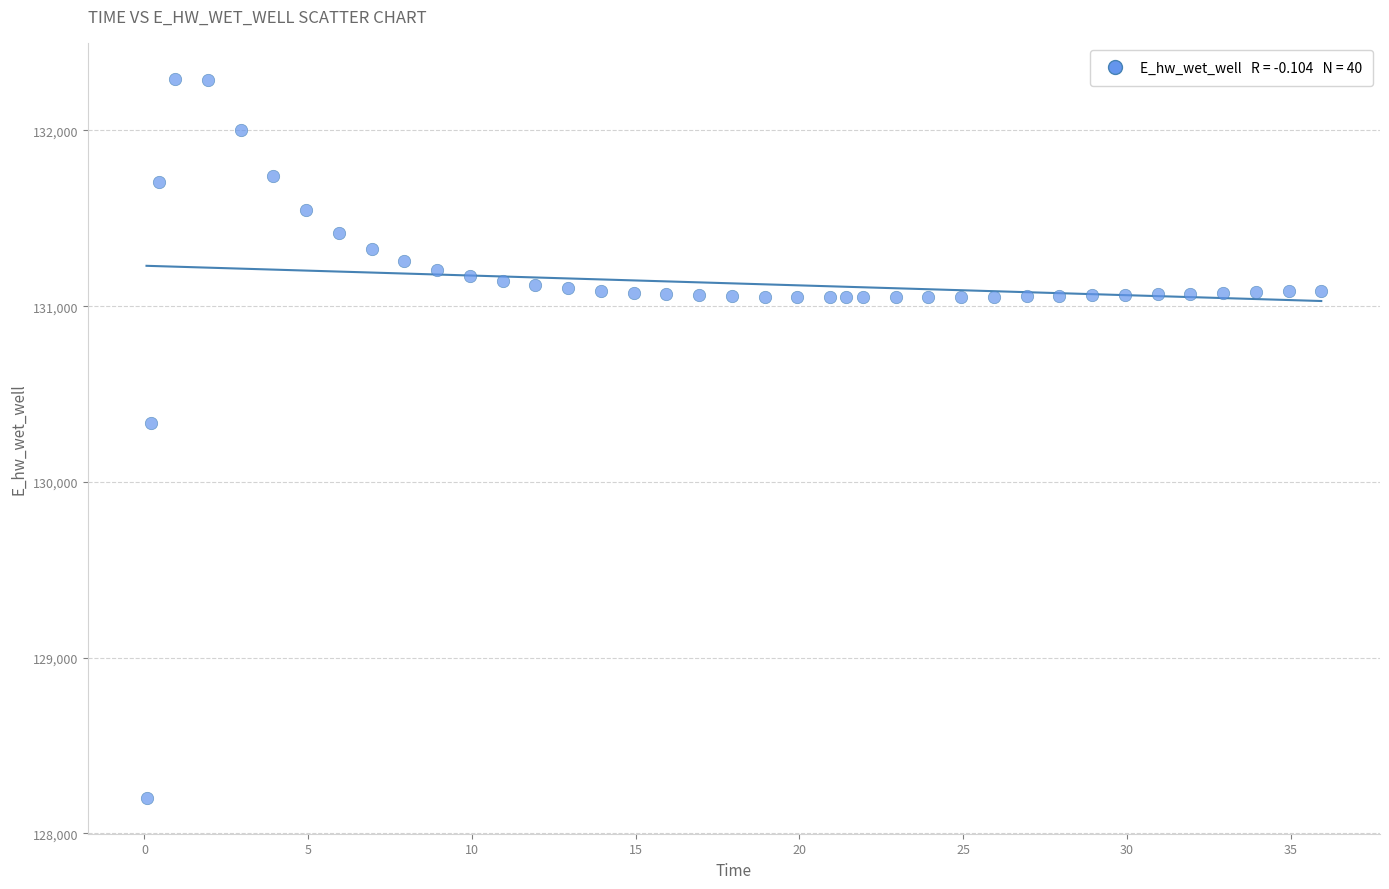

What Y value in the scatter plot is closest to 130248?

130336.3